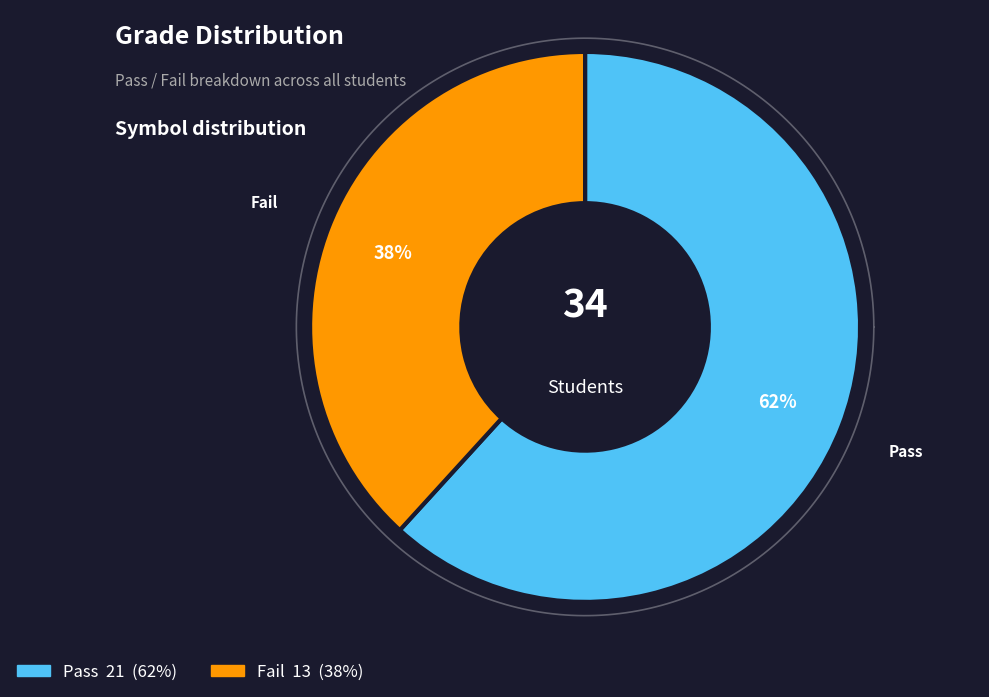

How many slices are in this pie chart?

2